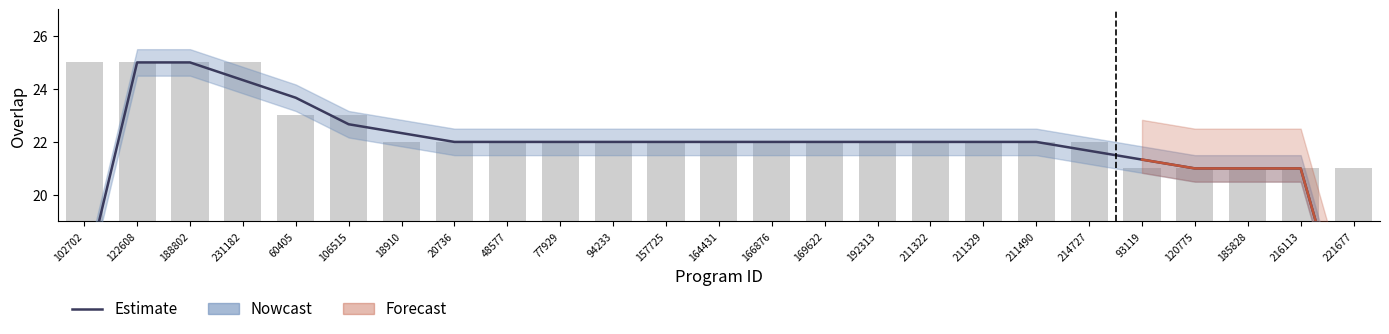

What is the sum of the values at 185828 and 164431?

43